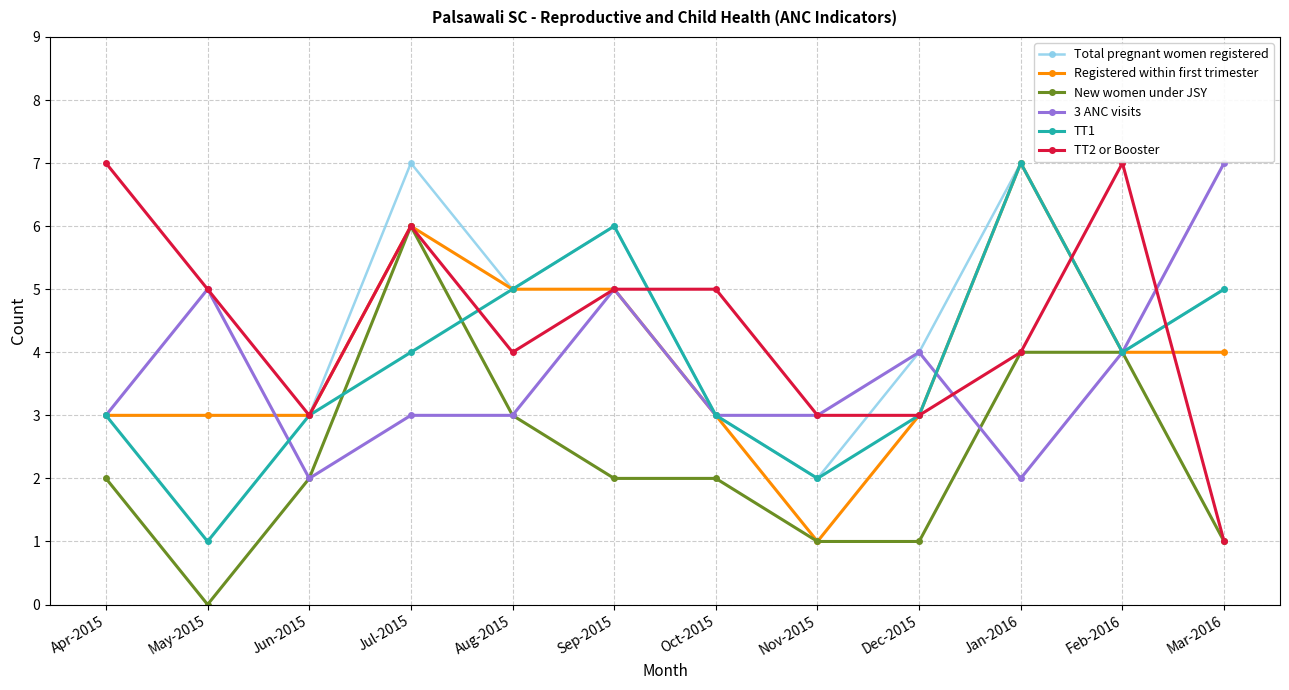

What is the difference between the maximum and minimum values in the TT2 or Booster series?

6